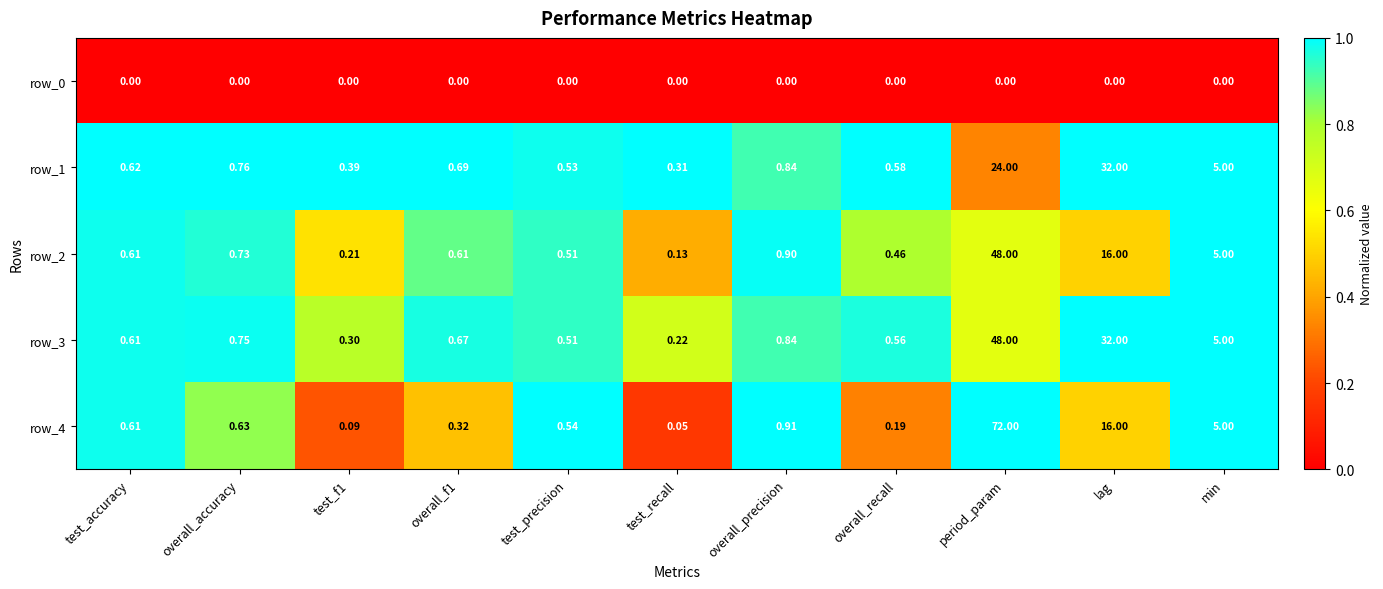

Where is row_4 nearest to the value 36?

lag